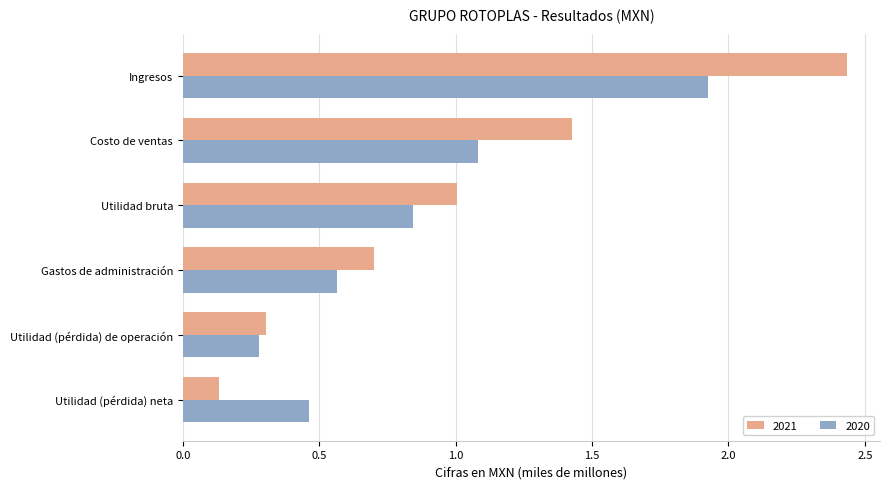

Which series has the widest spread of values?

2021